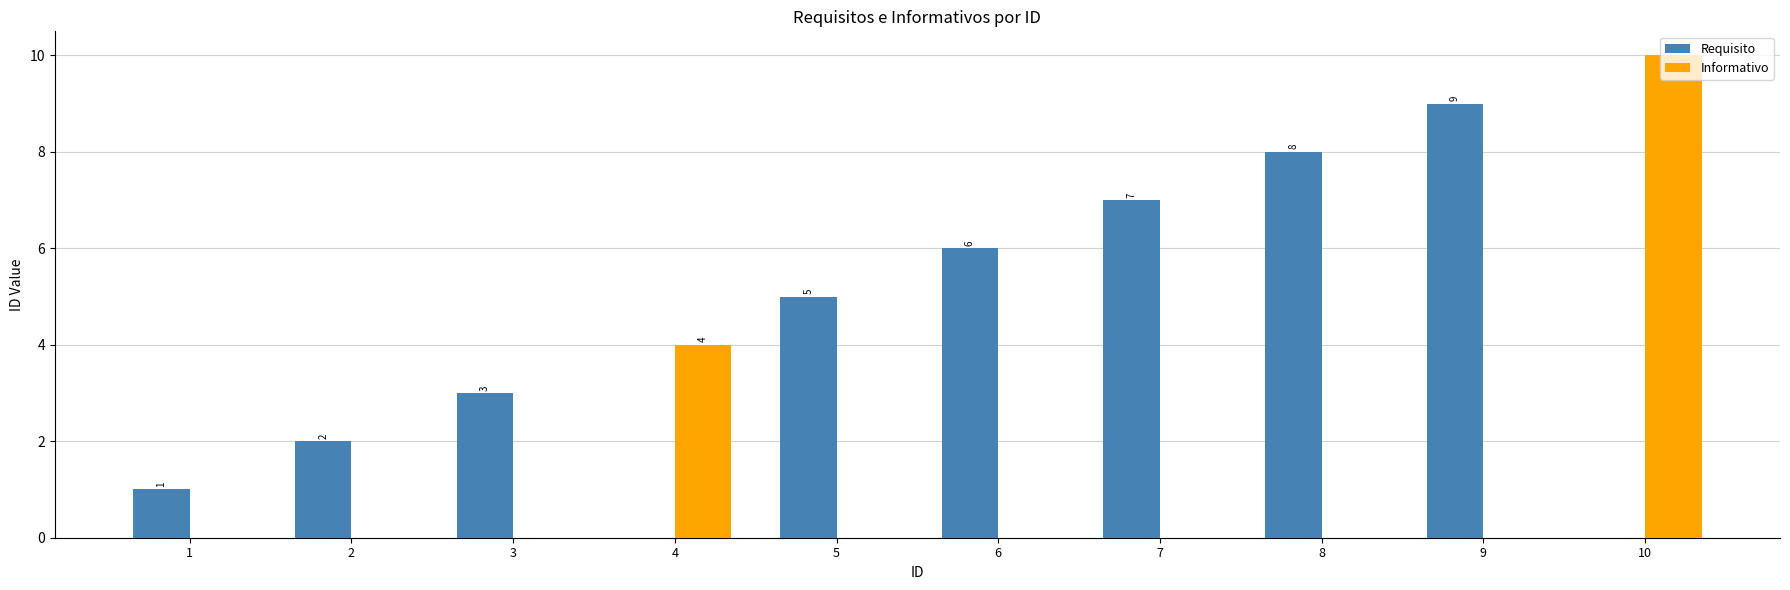

Which series has the largest range (max minus min)?

Informativo